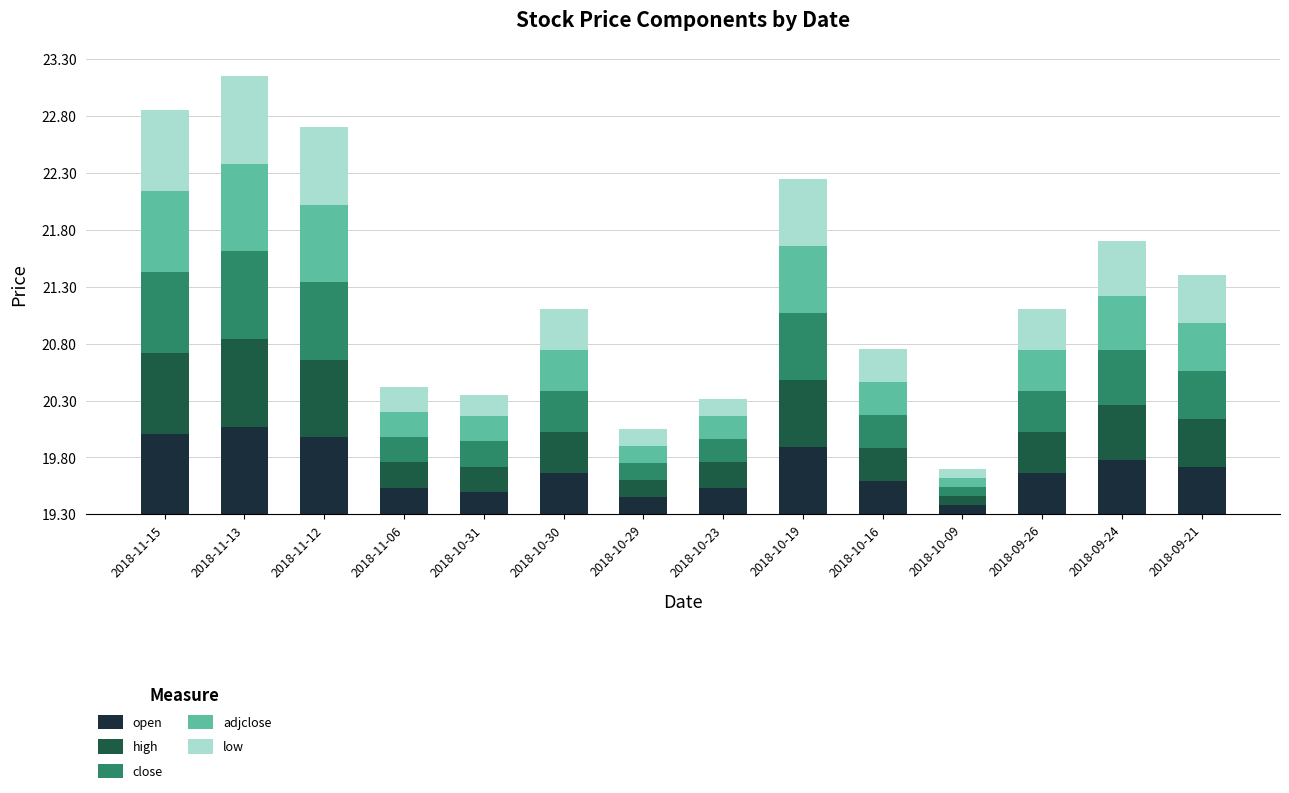

What is the sum of all adjclose values?

5.5